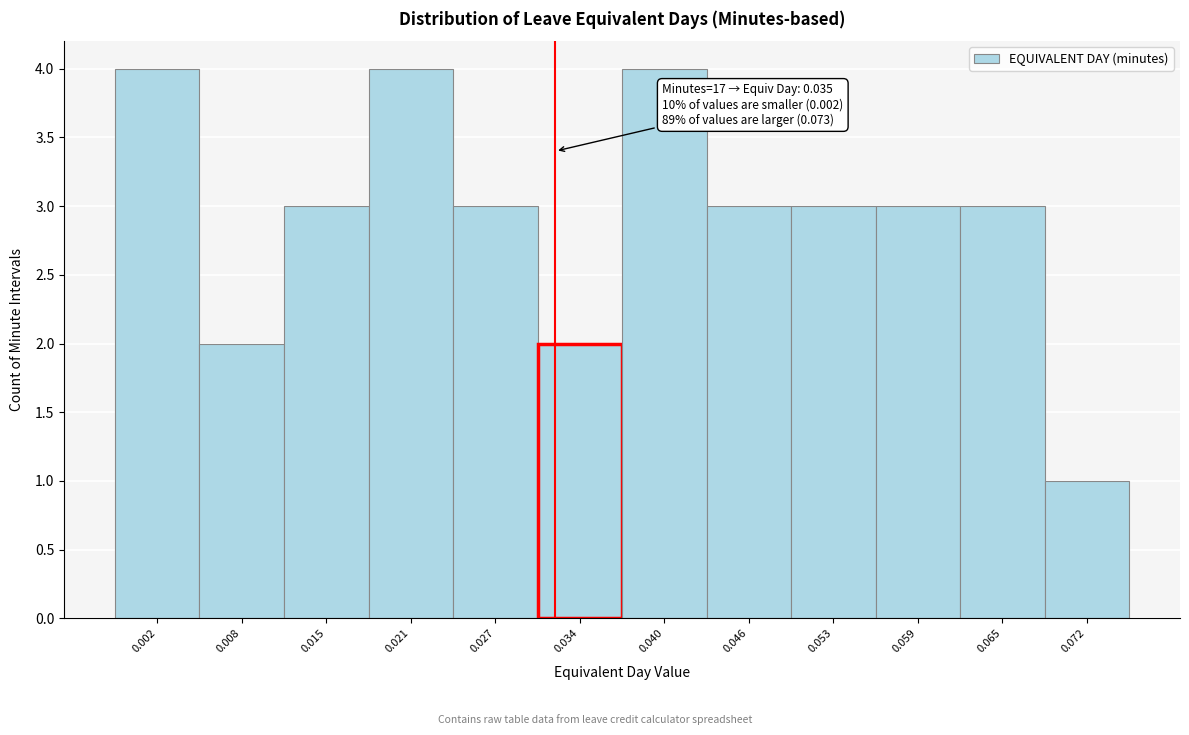

Reading left to right, what are all the values shown in this chart?

0.002=4	0.008=2	0.015=3	0.021=4	0.027=3	0.034=2	0.040=4	0.046=3	0.053=3	0.059=3	0.065=3	0.072=1